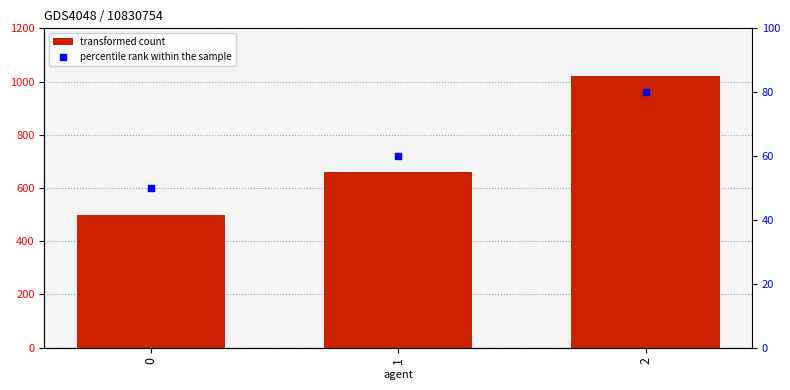

What is the total value across all series at 2?

1100